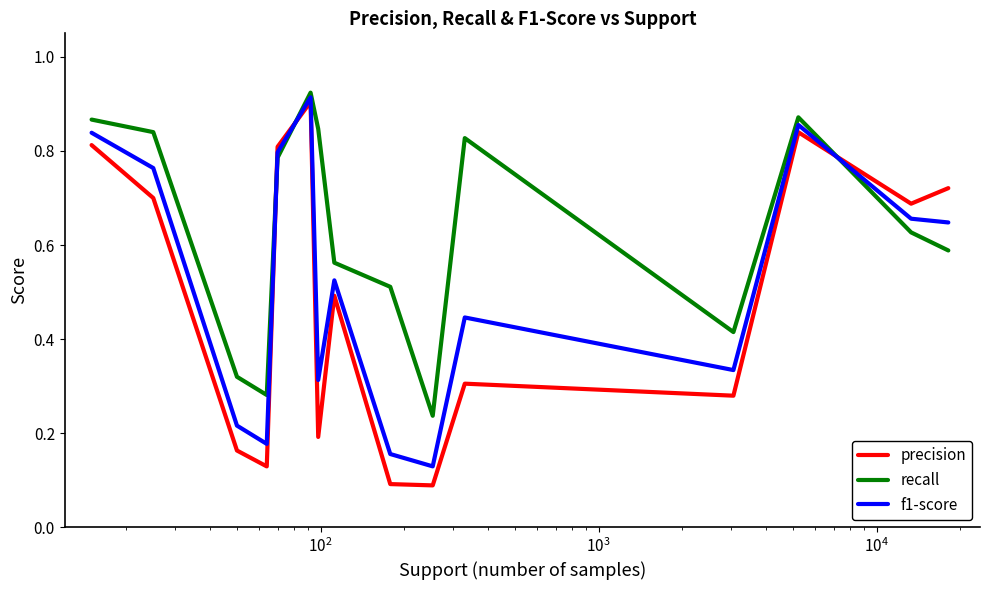

How many interior local valleys does the precision series have?

5